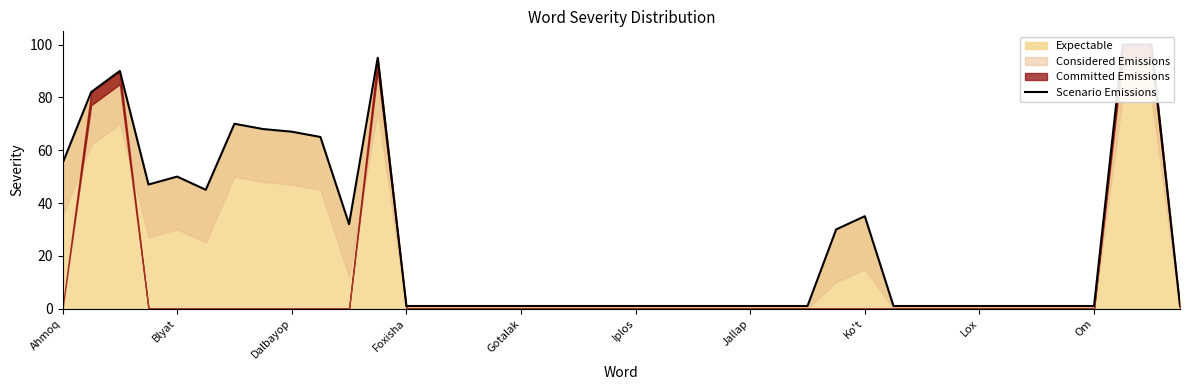

How many interior local peaks (higher than both neighbors) does the data have?

5